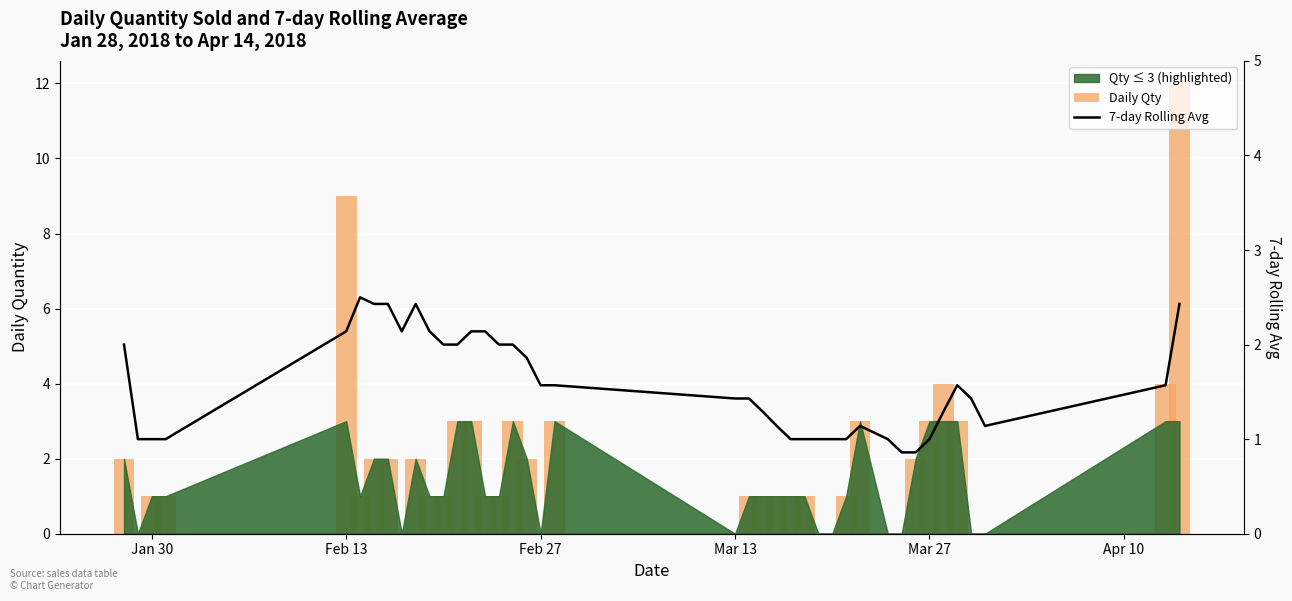

How many groups of bars are there?

40